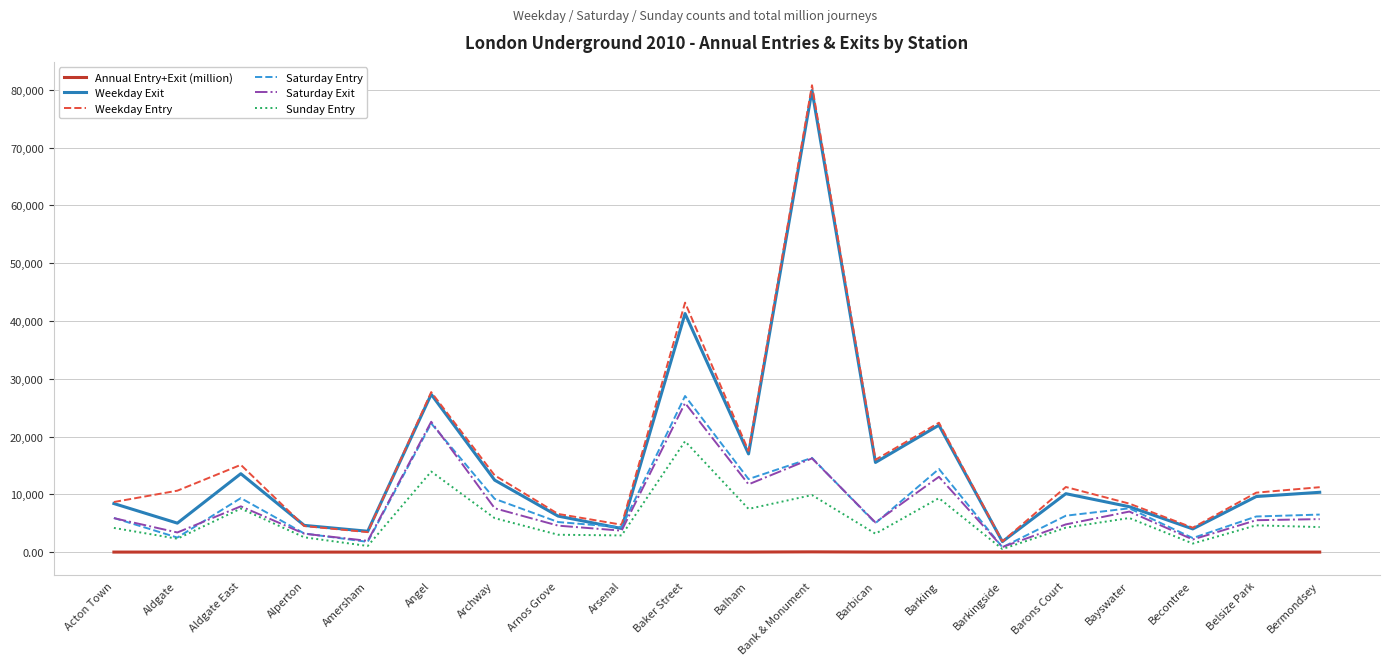

What is the total value across all series at Aldgate East?

53472.0